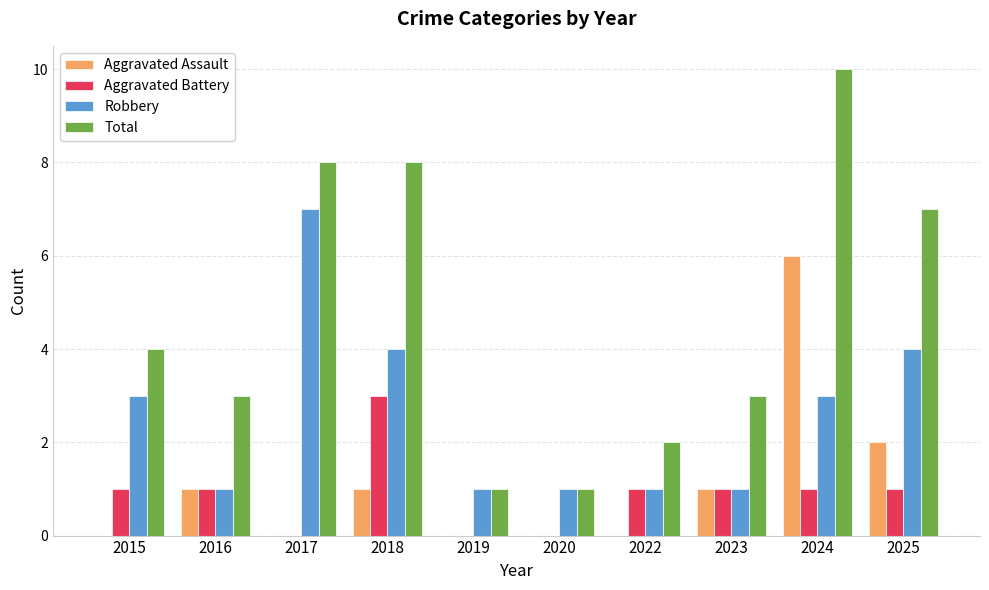

Between 2018 and 2025, which series saw the biggest shift?

Aggravated Battery